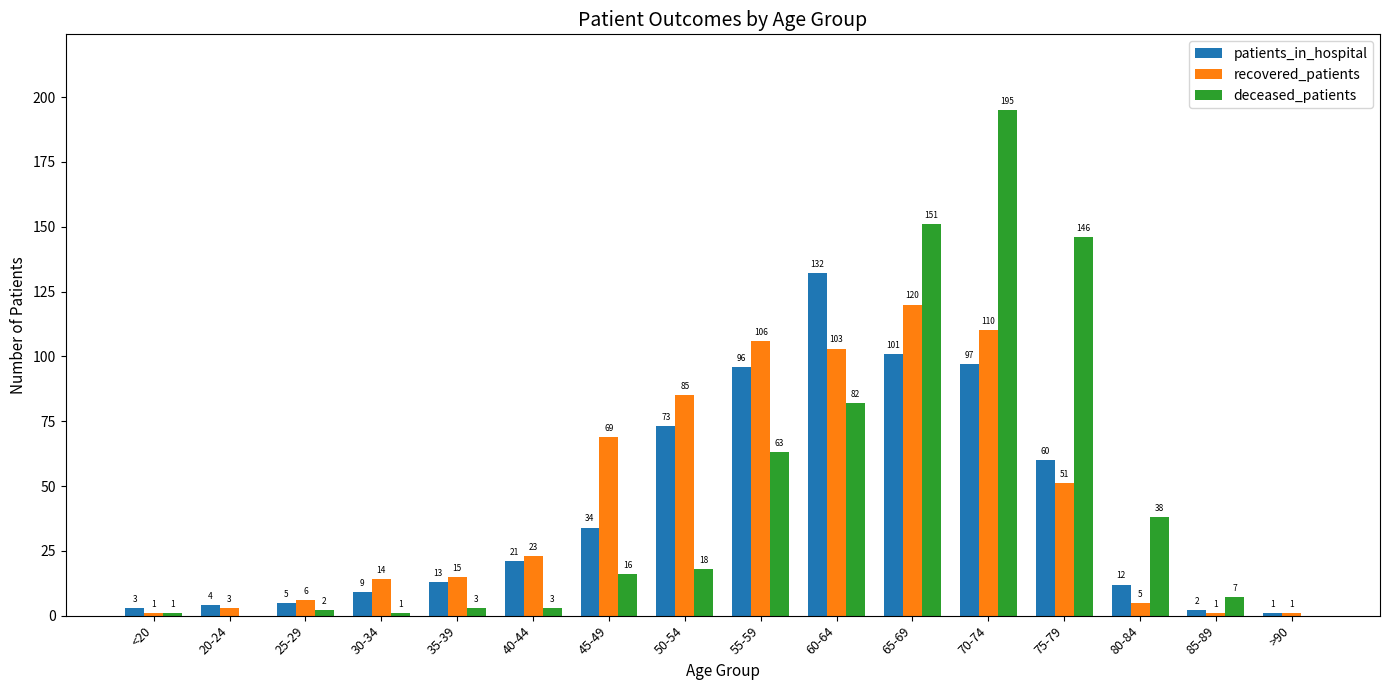

What is the greatest value displayed?

195